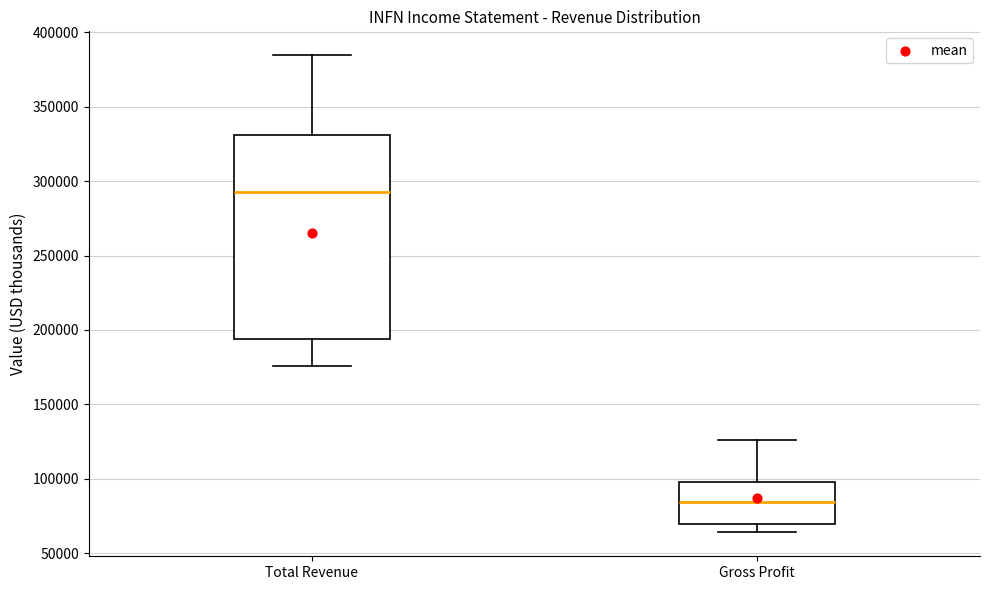

Reading left to right, read every box against the y-axis: the position of its median line, the range the box covers, and the ends of its whiskers. The values are not printed on the chart, so give them approximately, as read against the axis.

Total Revenue: median 295000, box 195000 to 330000, whiskers 175000 to 385000
Gross Profit: median 85000, box 70000 to 100000, whiskers 65000 to 125000